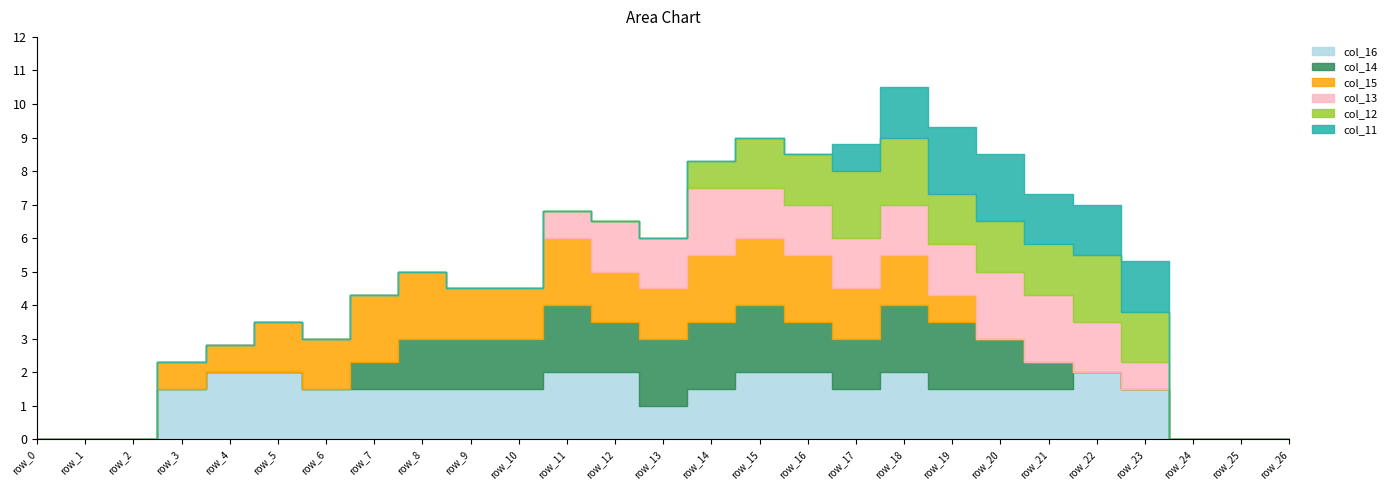

After their last crossing, which series has the higher values: col_13 or col_12?

col_12